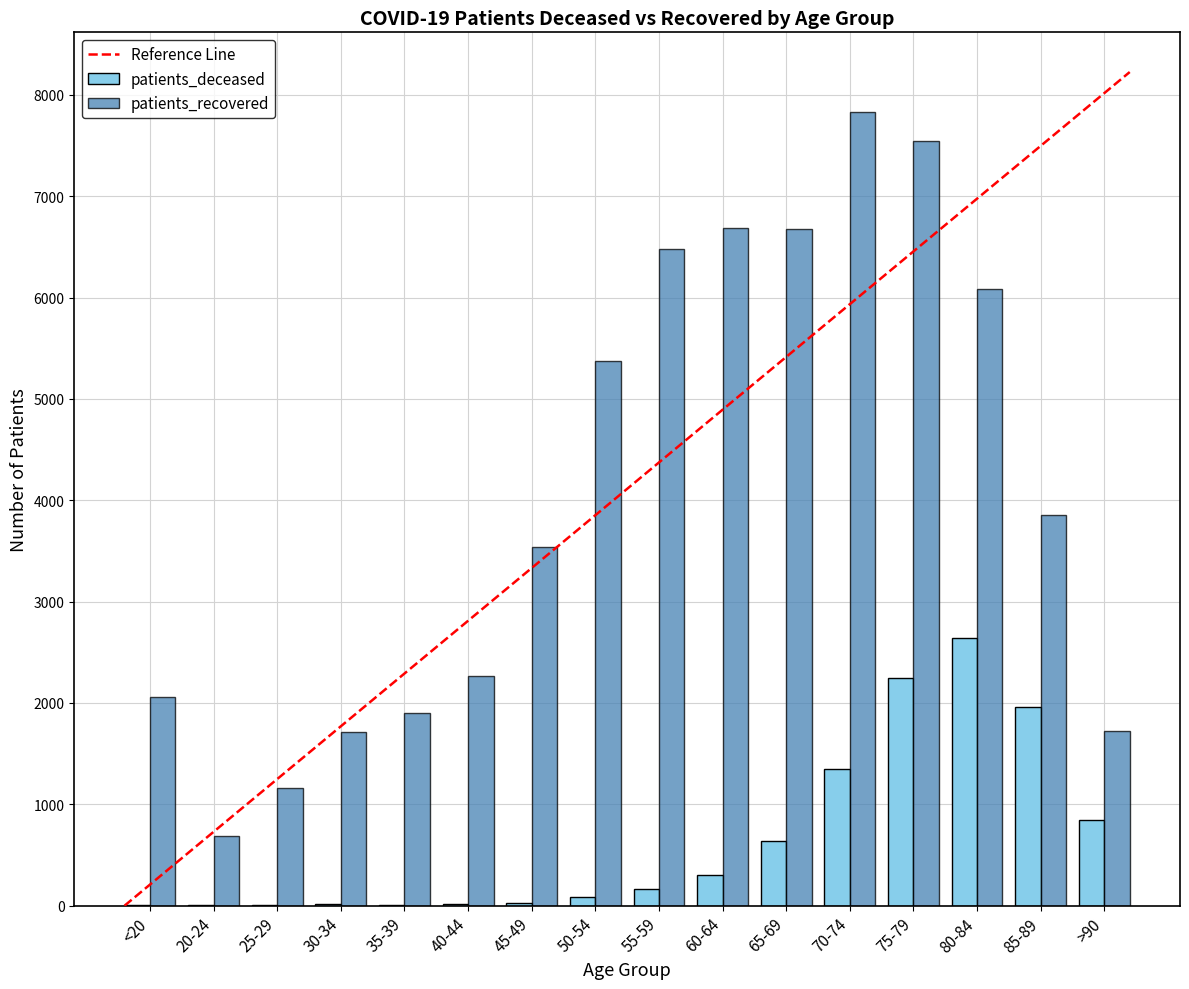

True or false: patients_deceased has a value of 2641 at 80-84.

True